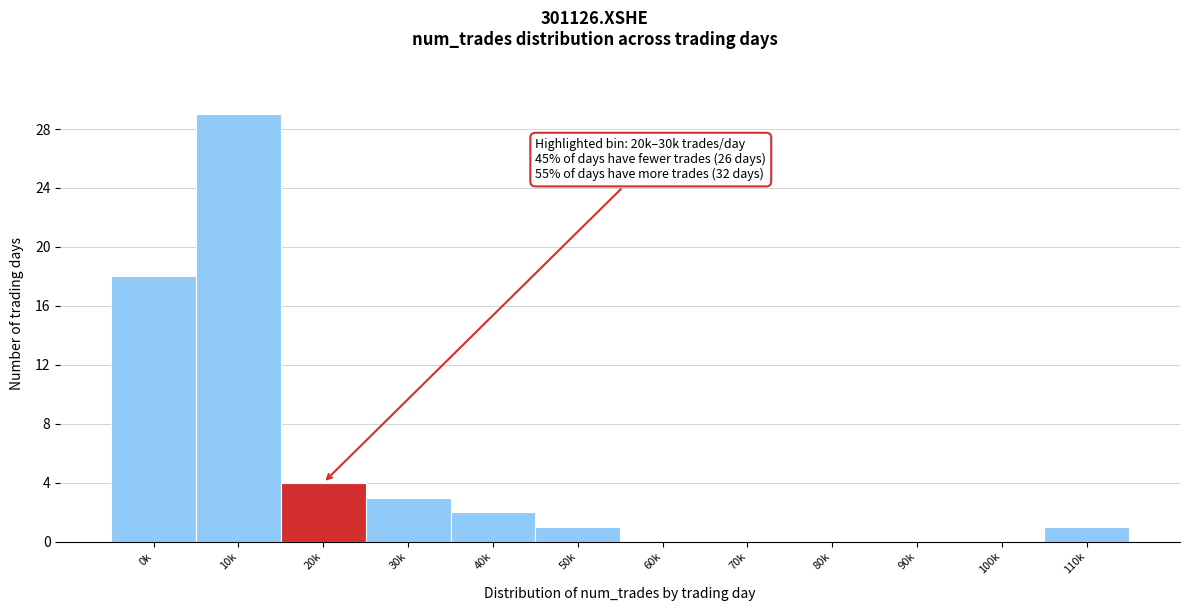

Reading left to right, list all the values displayed in this chart.

0k=18	10k=29	20k=4	30k=3	40k=2	50k=1	60k=0	70k=0	80k=0	90k=0	100k=0	110k=1